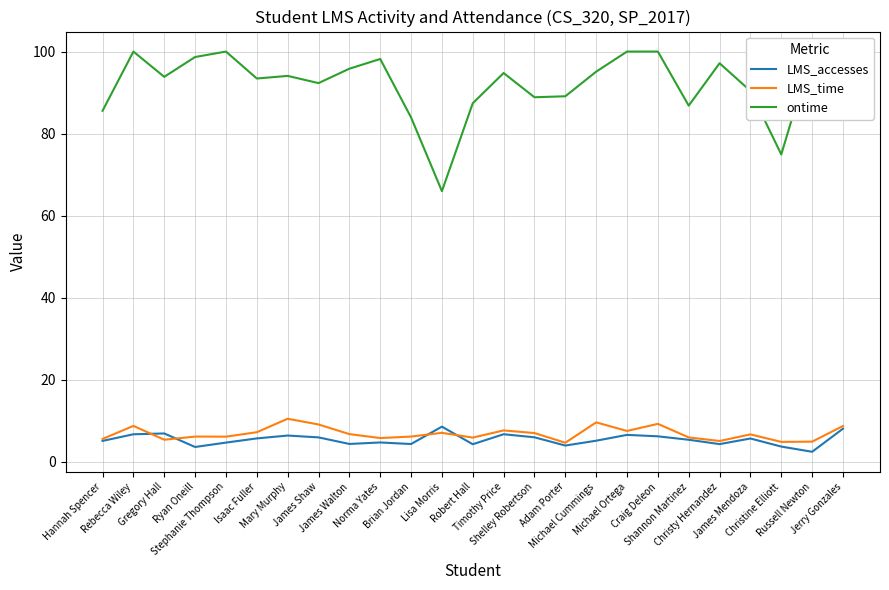

What are all the series names shown in the legend?

LMS_accesses, LMS_time, ontime